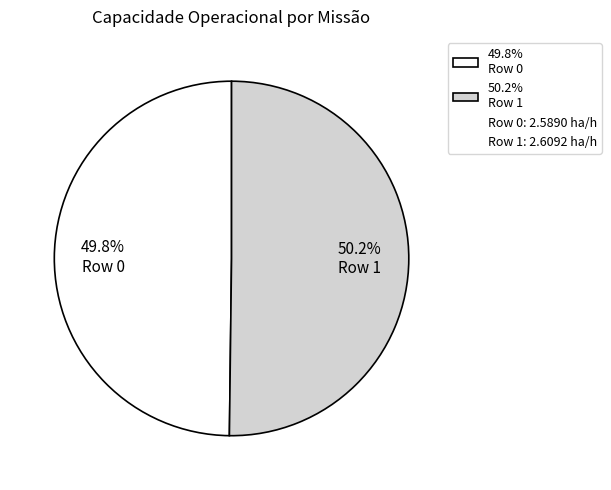

Does any single category account for the majority?

Yes